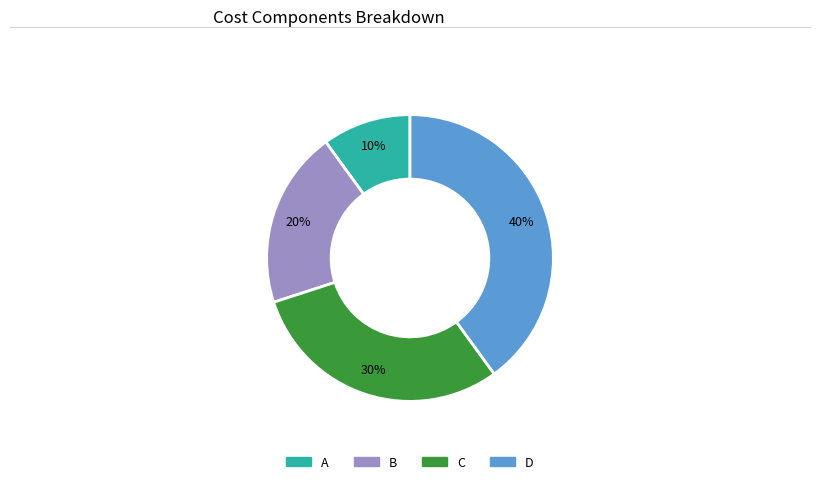

Which has a higher value, A or D?

D